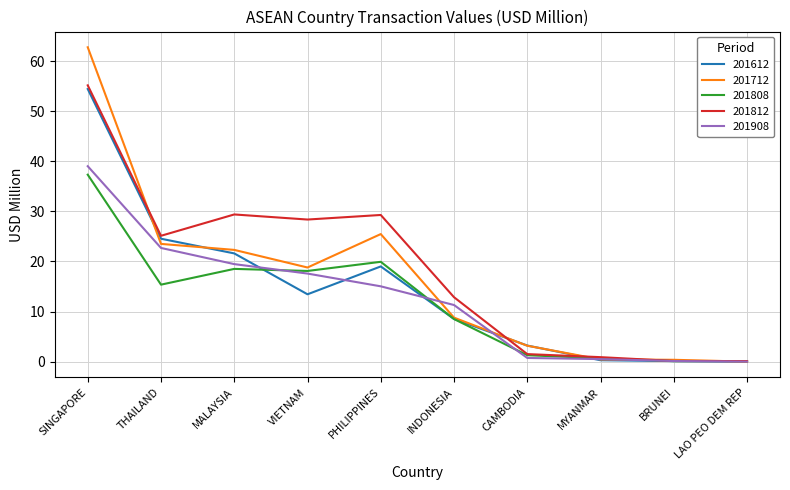

What is the total value across all series at CAMBODIA?

9.9